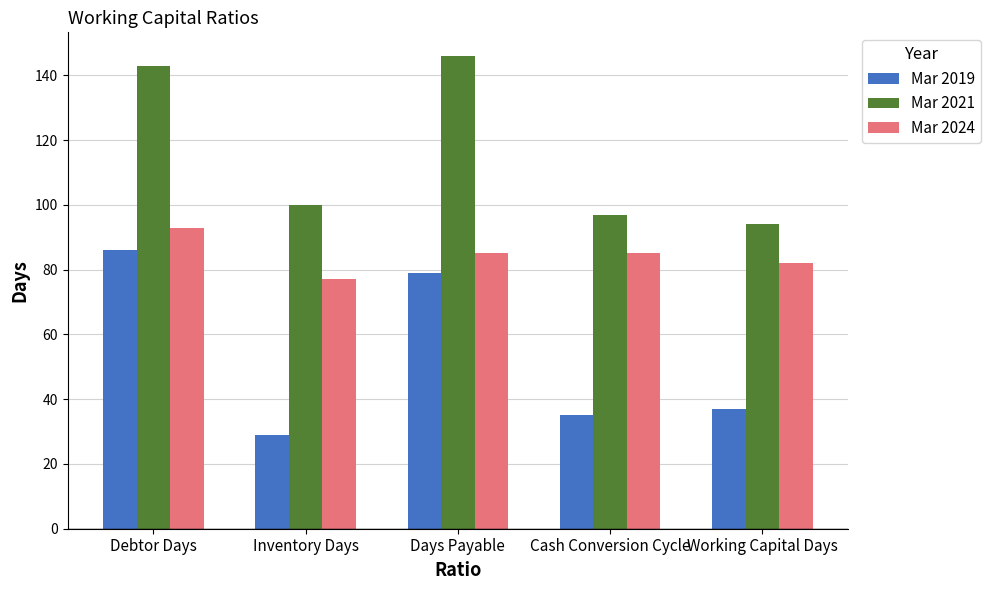

At how many categories does at least one series exceed 136?

2